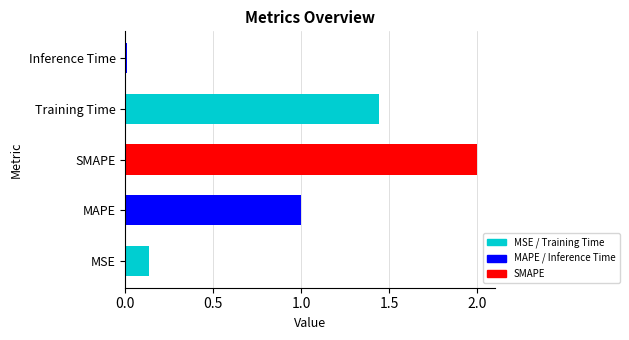

What value does the data have at Training Time?

1.4